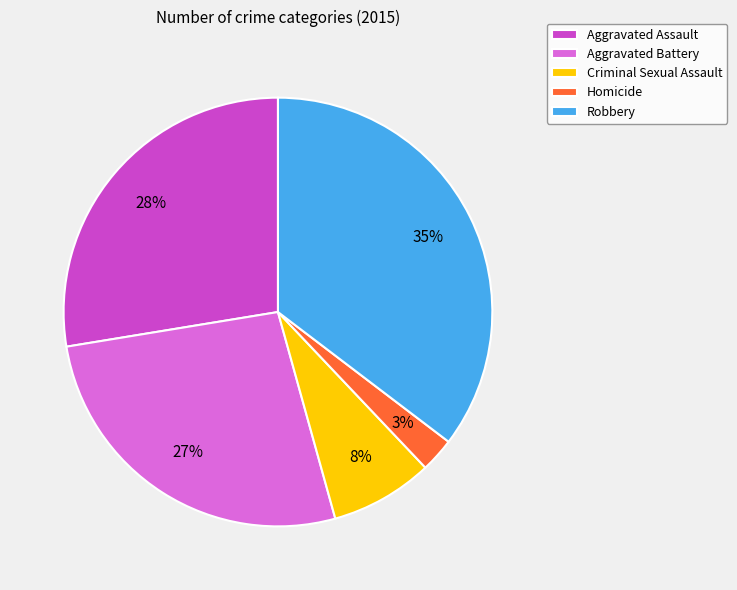

To the nearest percent, what is the average slice percentage?

20%